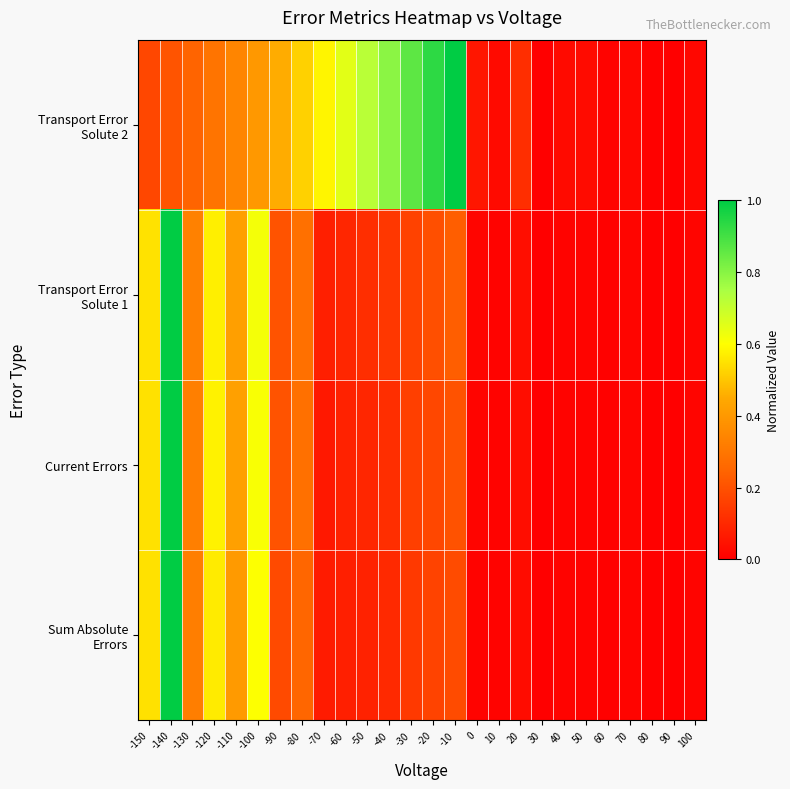

At which category is the sum across all series the highest?

-140